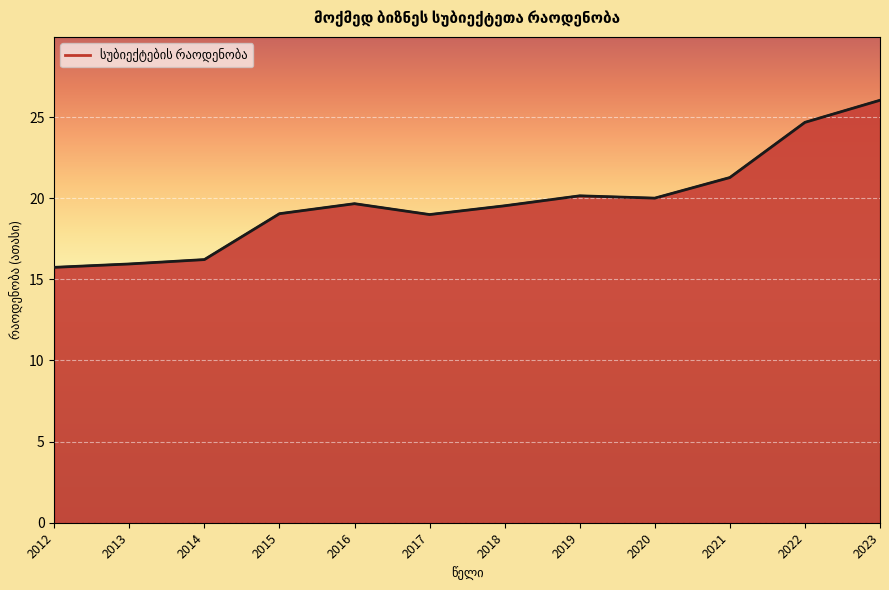

Reading left to right, list all the values displayed in this chart.

2012=15.7	2013=15.9	2014=16.2	2015=19.0	2016=19.7	2017=19.0	2018=19.5	2019=20.1	2020=20.0	2021=21.3	2022=24.7	2023=26.0